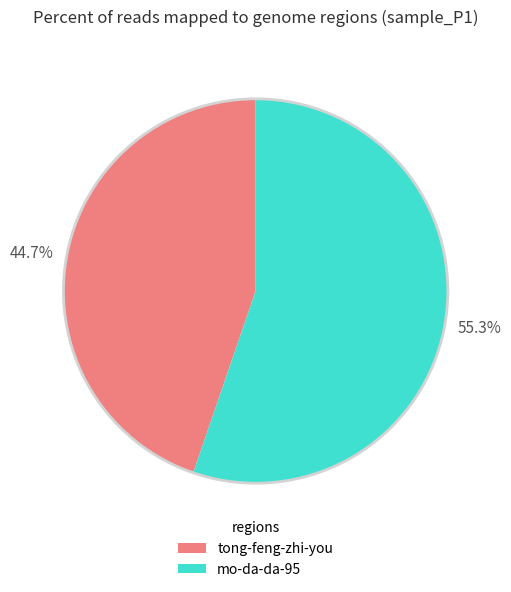

Is it true that tong-feng-zhi-you is 55% of the pie?

False